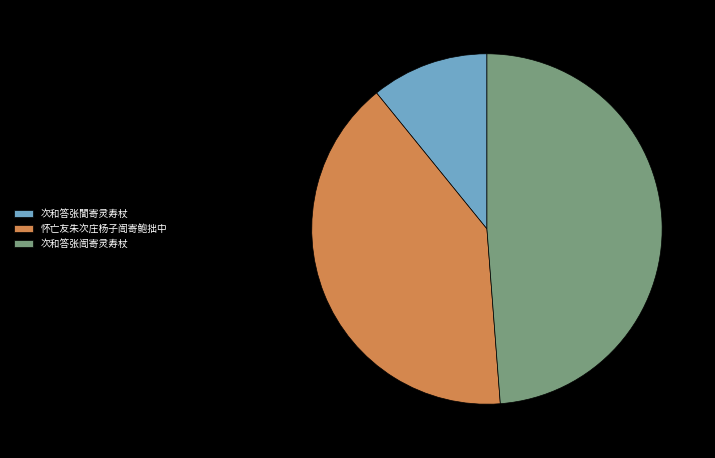

How many slices are in this pie chart?

3